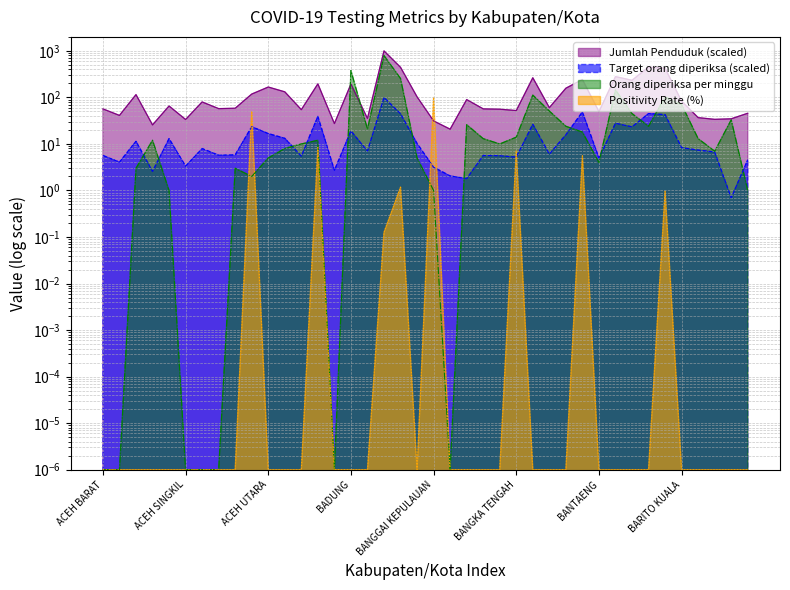

Reading left to right, list all the values displayed in this chart.

Jumlah Penduduk: 56.7	41.1	114.9	25.7	65.4	33.5	80.0	57.4	58.6	118.1	167.3	131.9	54.6	195.6	27.4	193.6	35.4	1000.0	443.7	102.9	31.3	20.8	89.8	56.8	55.9	52.2	264.6	60.3	157.8	242.6	49.6	280.3	233.6	449.9	423.5	83.2	36.8	33.8	34.7	45.7
Target orang diperiksa: 5.7	4.1	11.5	2.6	13.0	3.3	8.0	5.7	5.8	23.5	16.7	13.2	5.5	39.2	2.7	19.1	7.1	100.0	44.6	10.2	3.2	2.1	1.8	5.7	5.6	5.2	26.5	6.1	15.8	48.8	5.0	27.9	23.3	45.1	42.7	8.3	7.4	6.7	0.7	4.6
Orang diperiksa per minggu: 0.0	0.0	3.0	12.0	1.0	0.0	0.0	0.0	3.0	2.0	5.0	8.0	10.0	12.0	0.0	378.0	21.0	793.0	255.0	5.0	1.0	0.0	26.0	13.0	10.0	14.0	112.0	51.0	24.0	18.0	4.0	145.0	45.0	24.0	103.0	70.0	13.0	7.0	33.0	1.0
Positivity Rate (%): 0.0	0.0	0.0	0.0	0.0	0.0	0.0	0.0	0.0	50.0	0.0	0.0	0.0	8.3	0.0	0.0	0.0	0.1	1.2	0.0	100.0	0.0	0.0	0.0	0.0	7.1	0.0	0.0	0.0	5.6	0.0	0.0	0.0	0.0	1.0	0.0	0.0	0.0	0.0	0.0